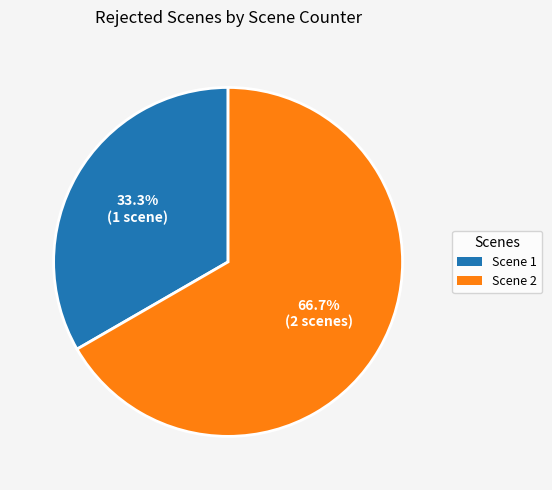

What is the ratio of the value at Scene 1 to the value at Scene 2?

0.5